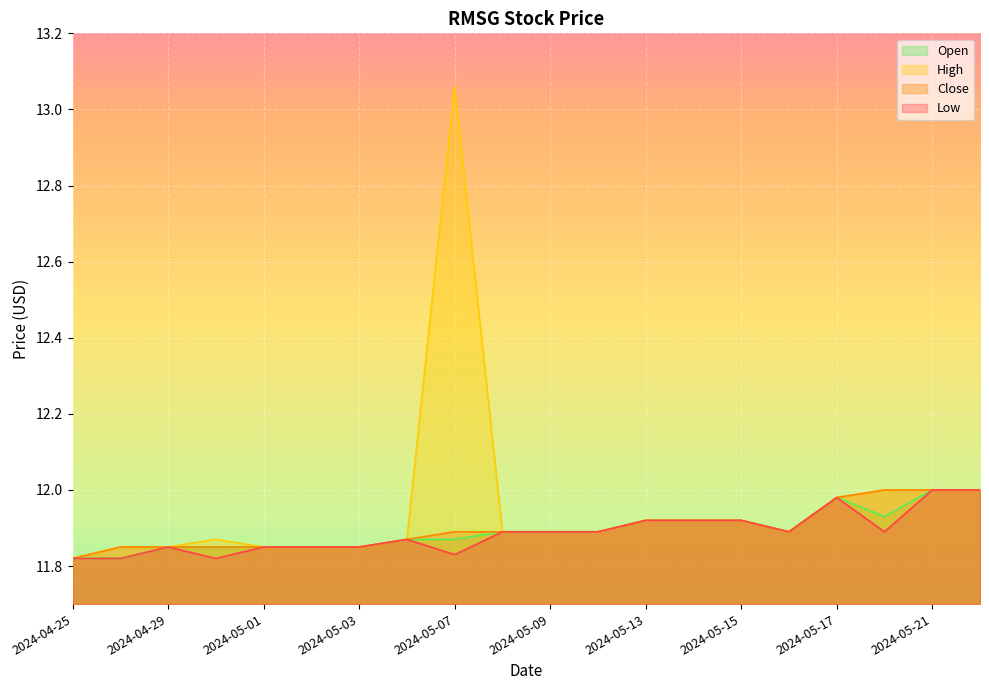

How many lines are shown in the chart?

4